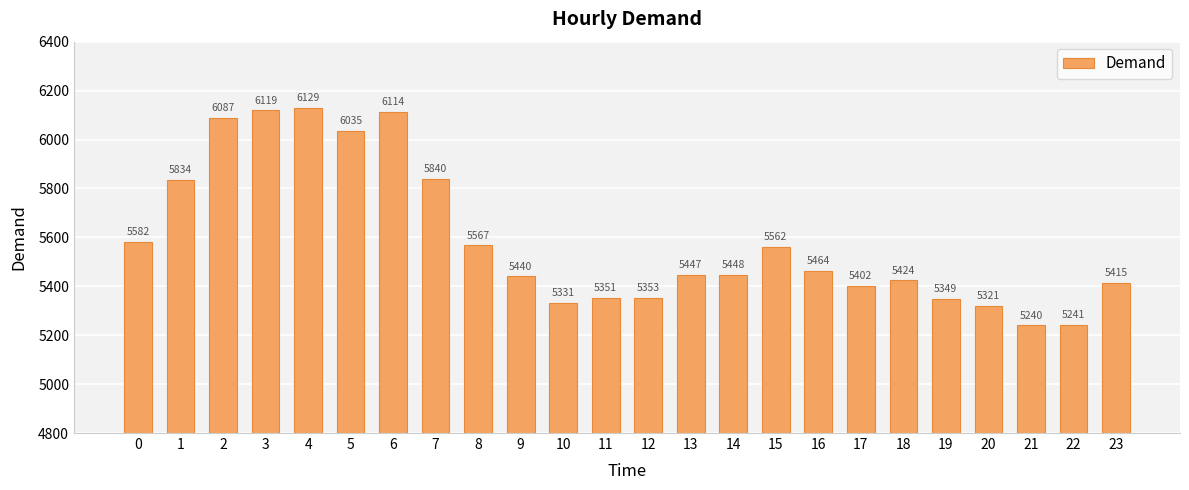

How many bars are there in total?

24